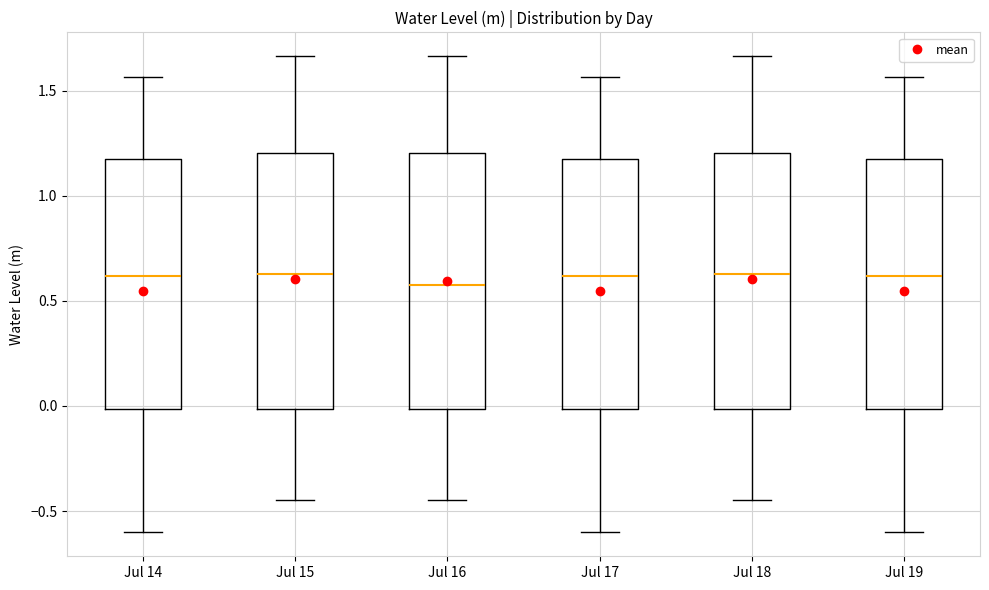

Reading left to right, read every box against the y-axis: the position of its median line, the range the box covers, and the ends of its whiskers. The values are not printed on the chart, so give them approximately, as read against the axis.

Jul 14: median 0.60, box 0.00 to 1.15, whiskers -0.60 to 1.55
Jul 15: median 0.65, box 0.00 to 1.20, whiskers -0.45 to 1.65
Jul 16: median 0.55, box 0.00 to 1.20, whiskers -0.45 to 1.65
Jul 17: median 0.60, box 0.00 to 1.15, whiskers -0.60 to 1.55
Jul 18: median 0.65, box 0.00 to 1.20, whiskers -0.45 to 1.65
Jul 19: median 0.60, box 0.00 to 1.15, whiskers -0.60 to 1.55